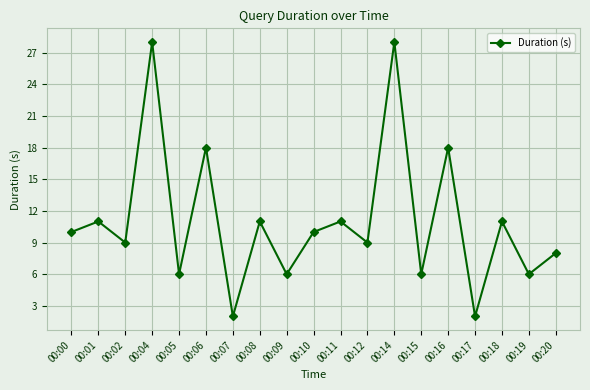

True or false: the data has more than 0 interior local peaks.

True